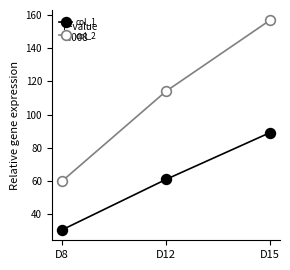

What is the approximate value of col_1 at D8?

30.7